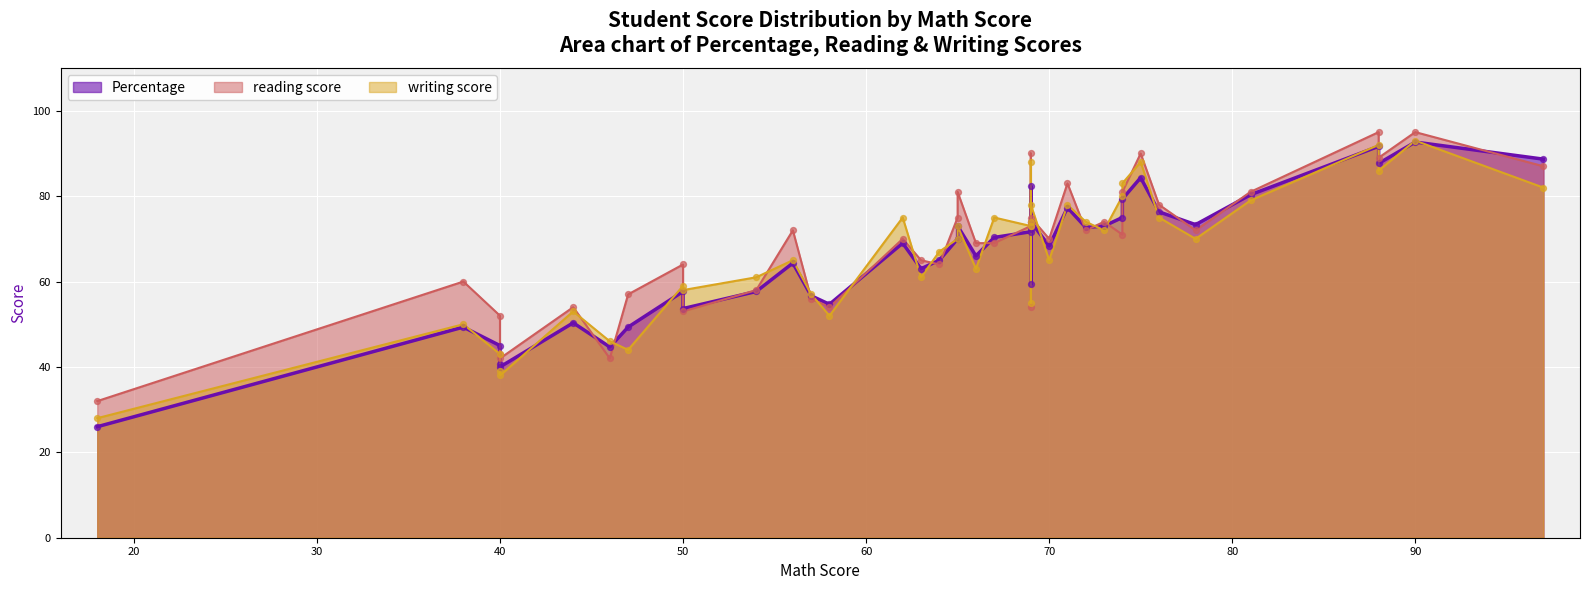

What are all the series names shown in the legend?

Percentage, writing score, reading score